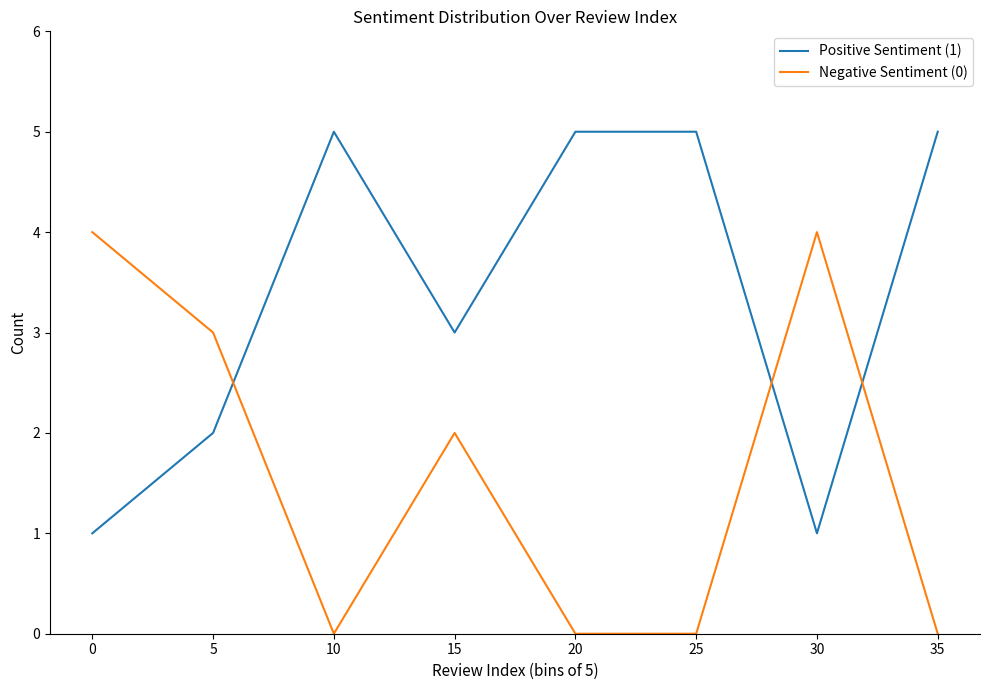

How many intersections are there between Positive Sentiment (1) and Negative Sentiment (0)?

3